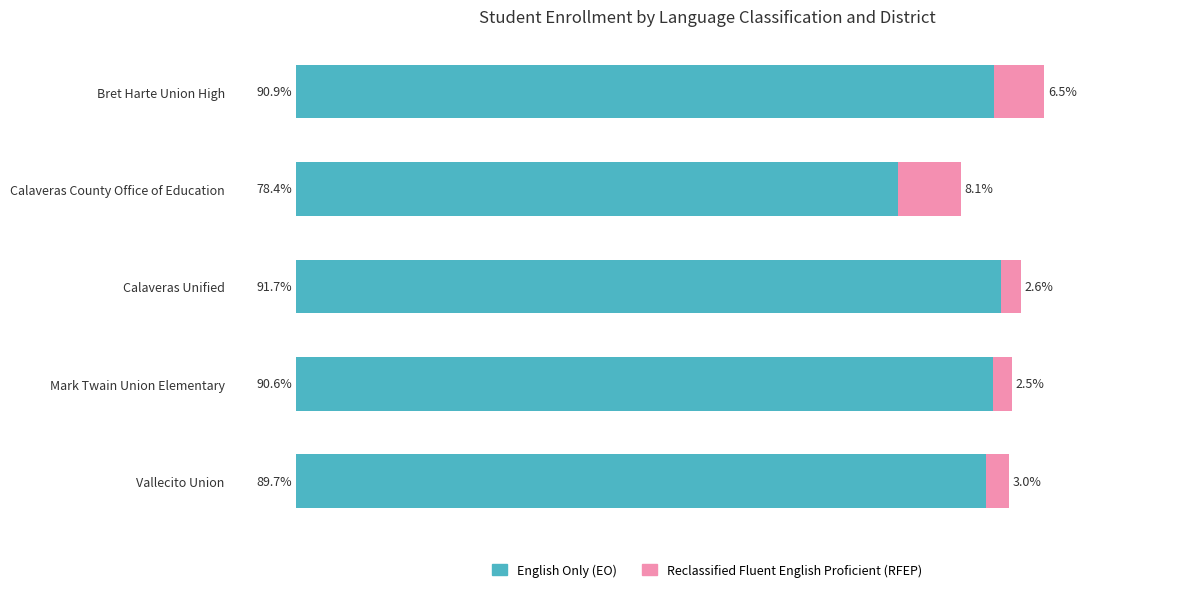

At which category is the sum across all series the highest?

Bret Harte Union High